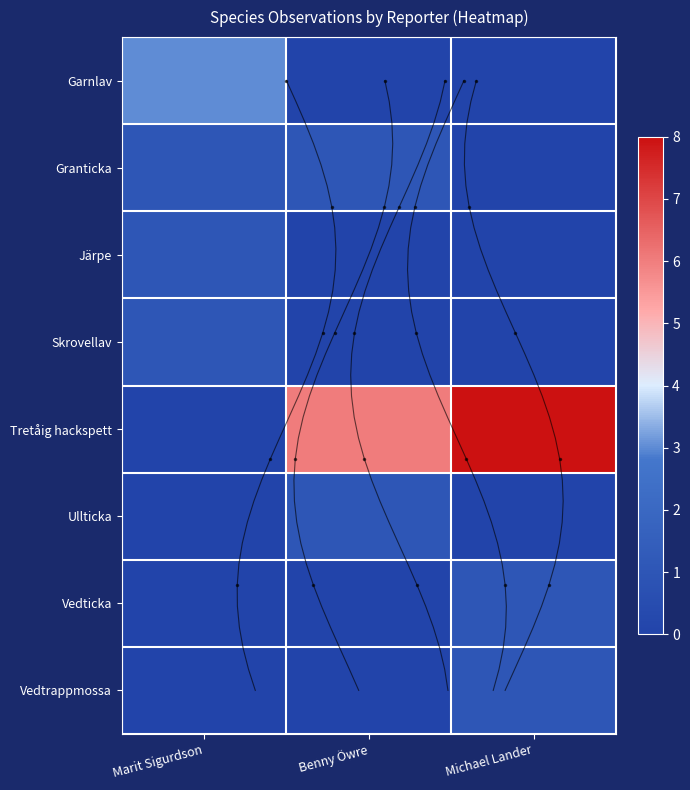

Where is Järpe nearest to the value 0?

Benny Öwre